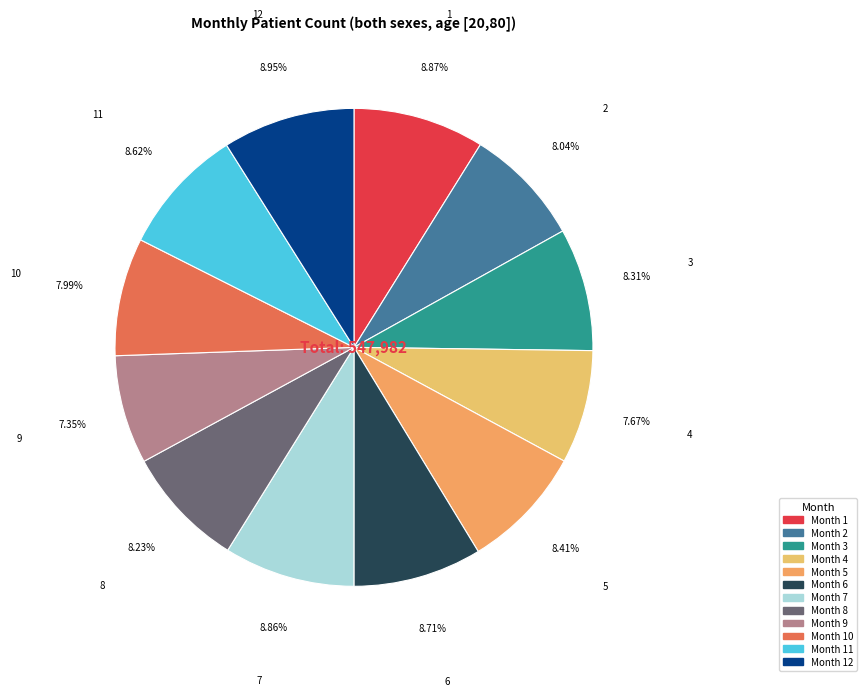

Count the number of slices in the pie.

12